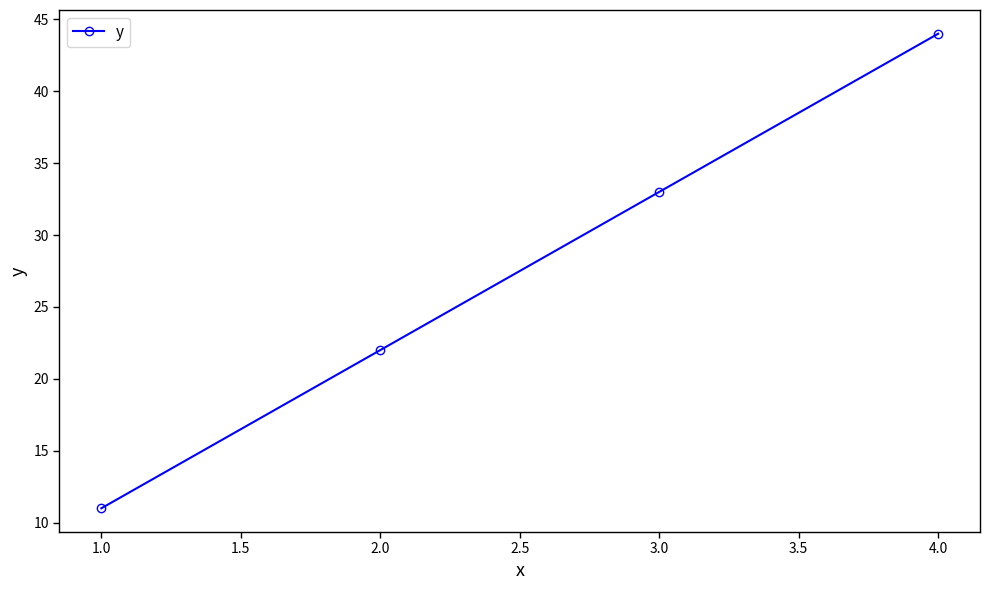

What is the value of the 2nd point from the left?

22